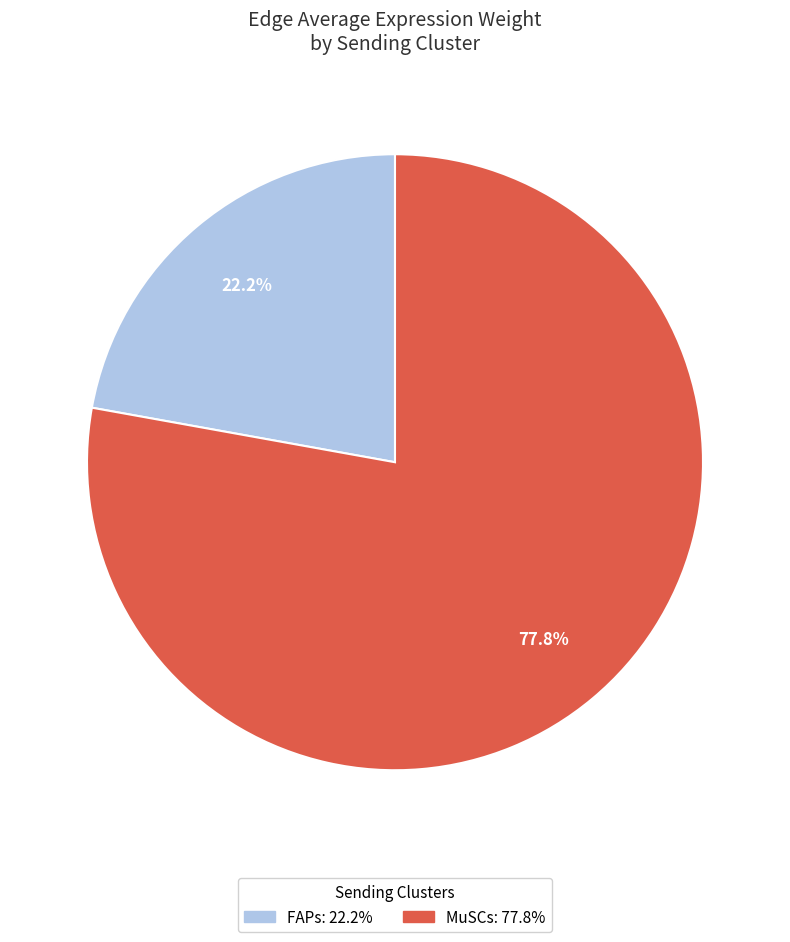

Which category has the biggest portion of the pie?

MuSCs